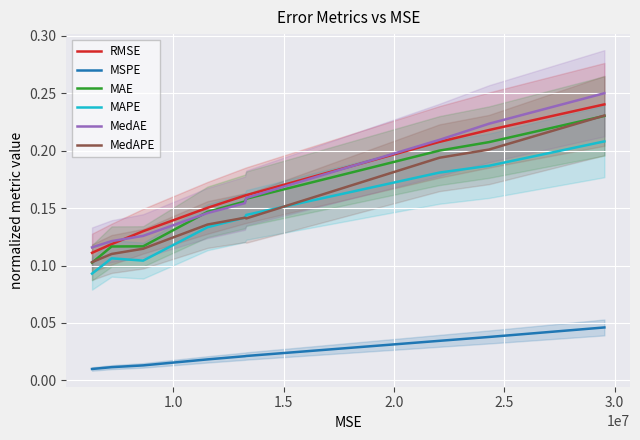

Rank the series by their maximum value, from highest to lowest.

MedAE, RMSE, MedAPE, MAE, MAPE, MSPE